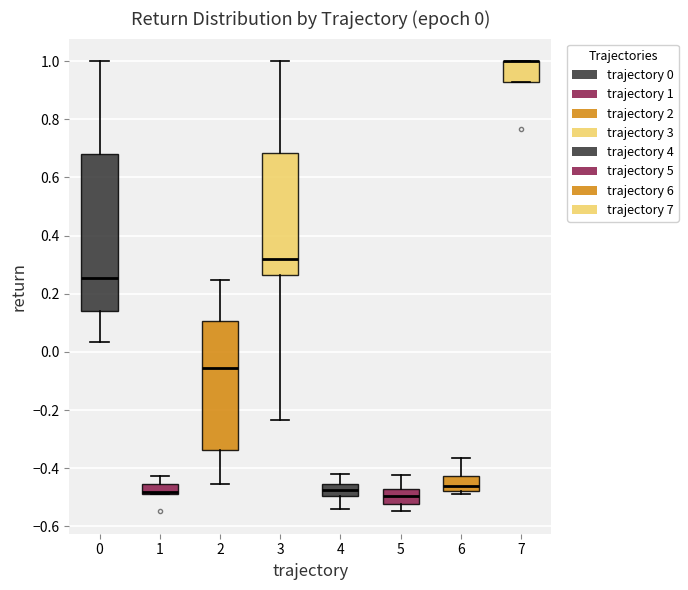

Which box is the tallest, from its lower edge to its upper edge?

0